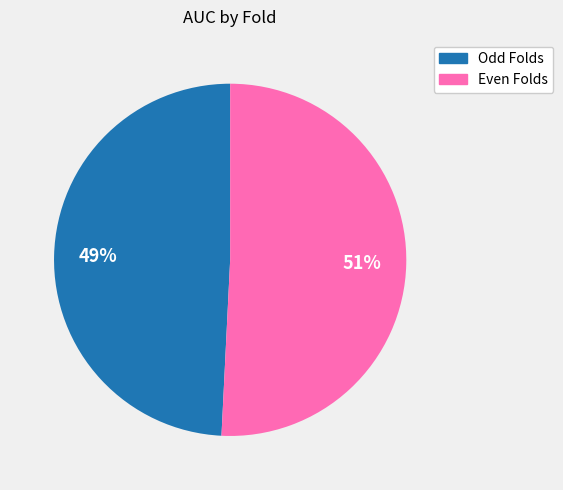

True or false: Odd Folds accounts for 49% of the total.

True